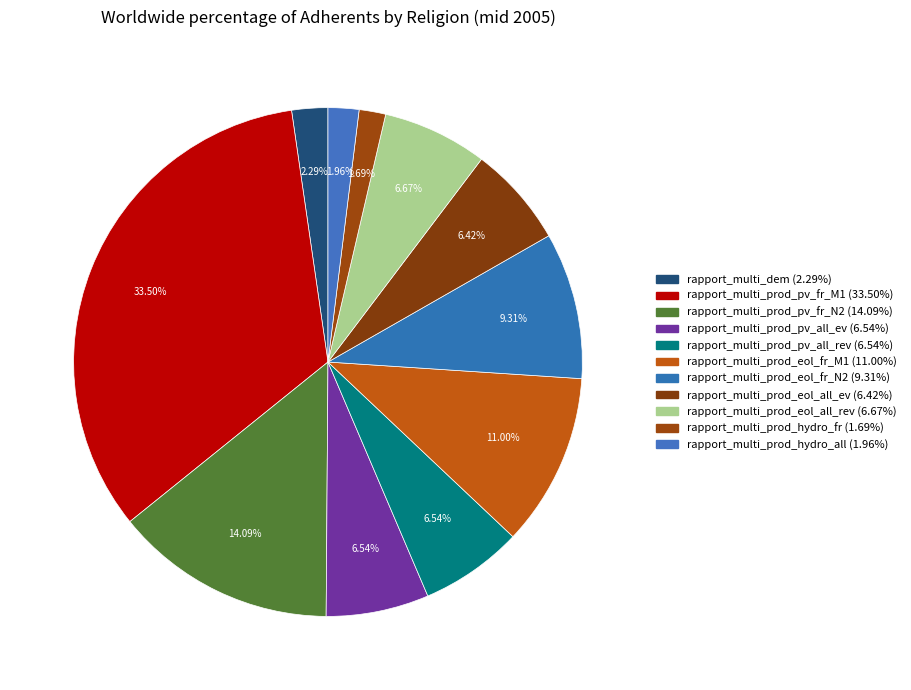

Is there any slice that represents more than half of the pie?

No